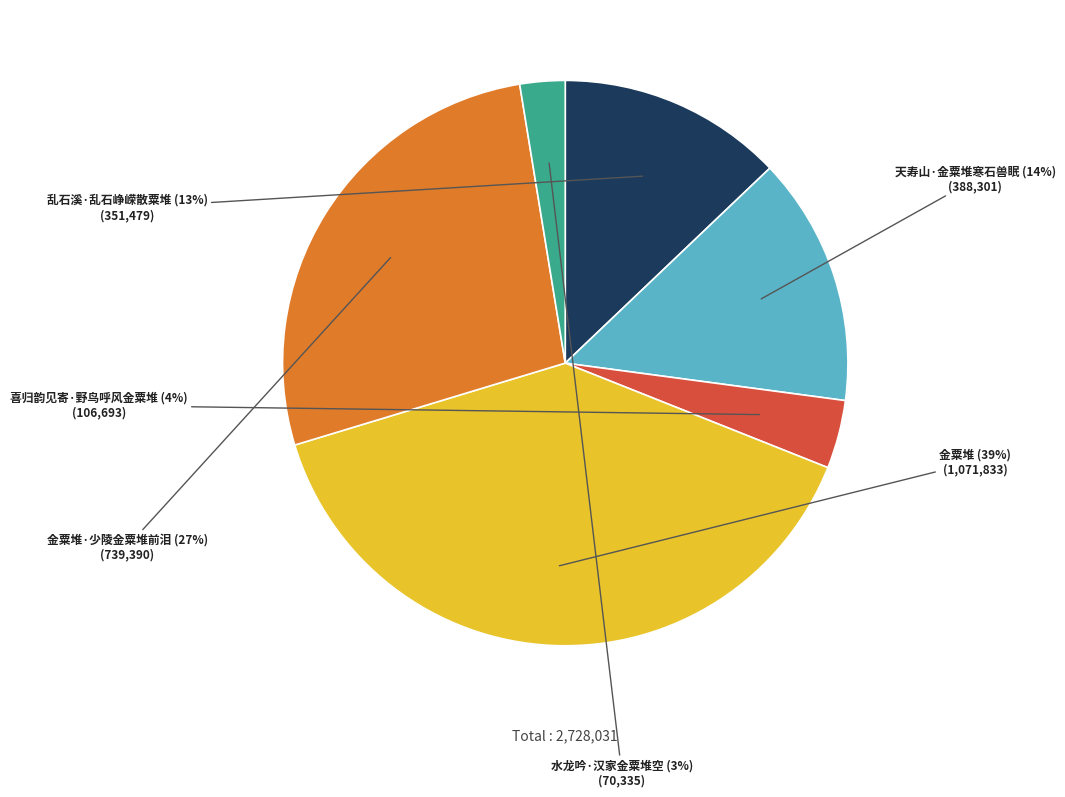

To the nearest percent, what is the average slice percentage?

17%